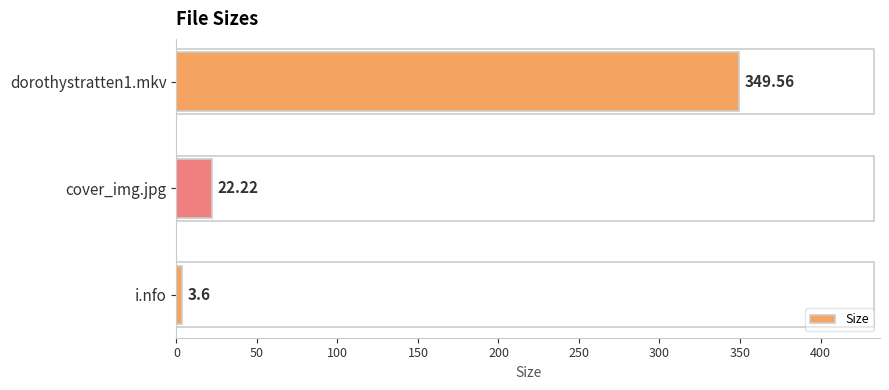

How many bars are there in total?

3